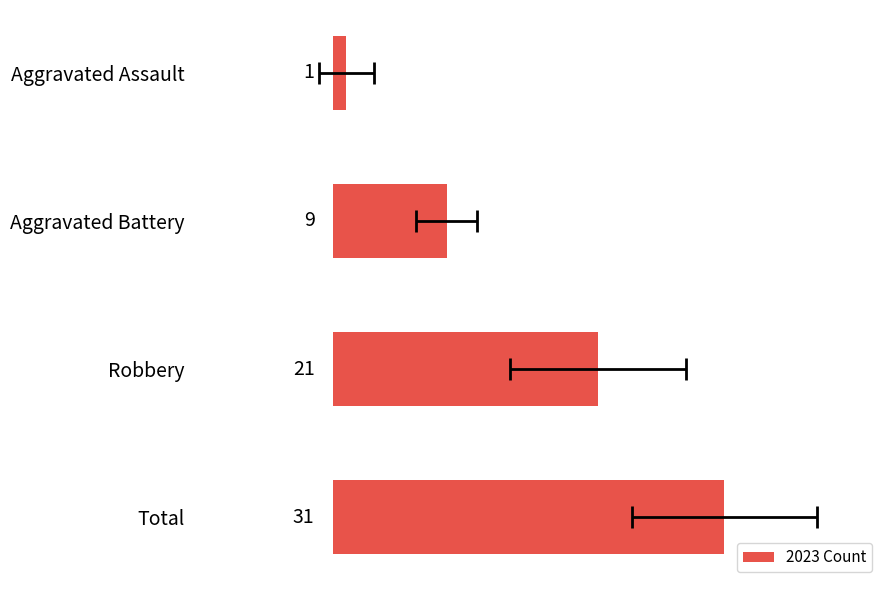

The value at Aggravated Assault is 1. True or false?

False